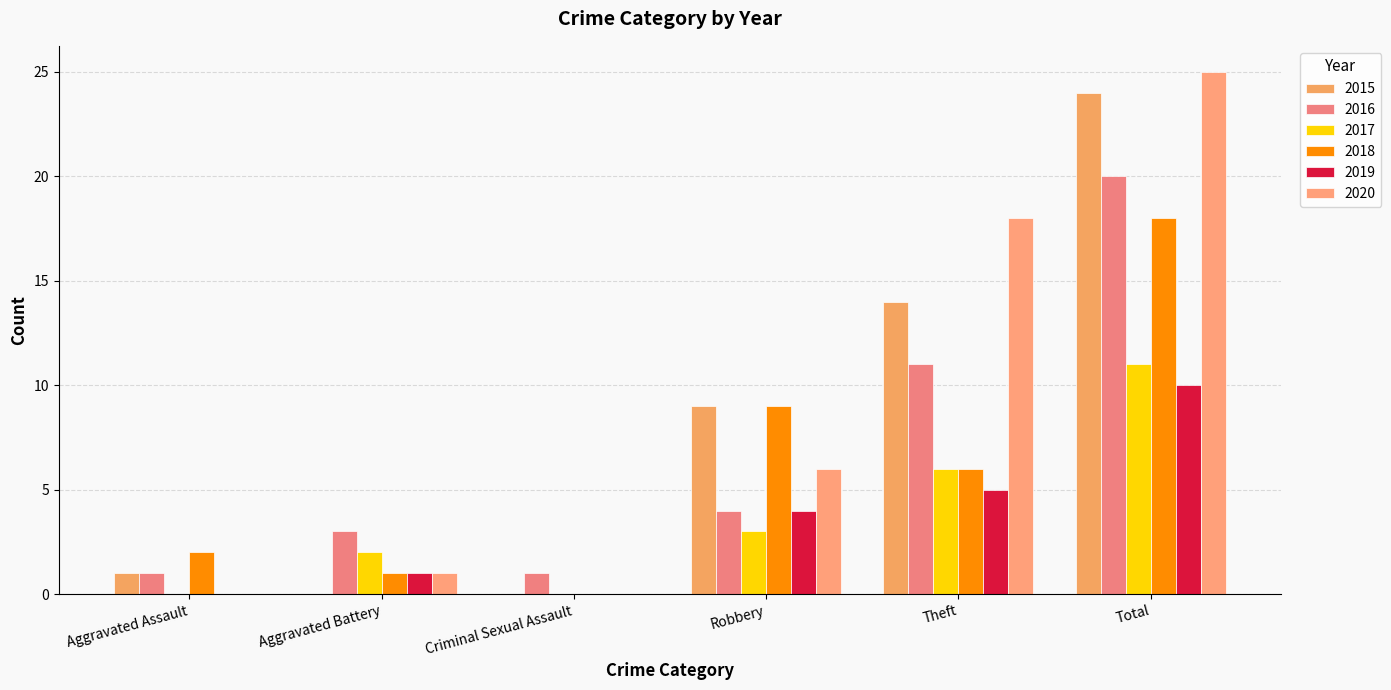

Are the bars horizontal?

No